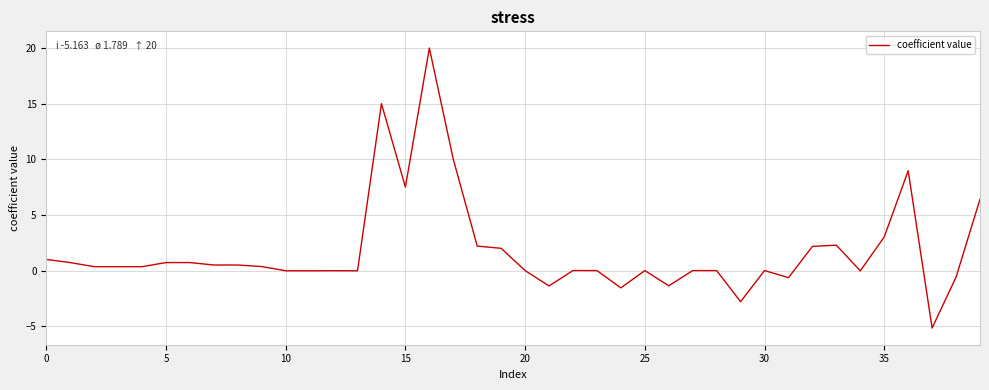

What is the minimum value shown in the chart?

-5.2